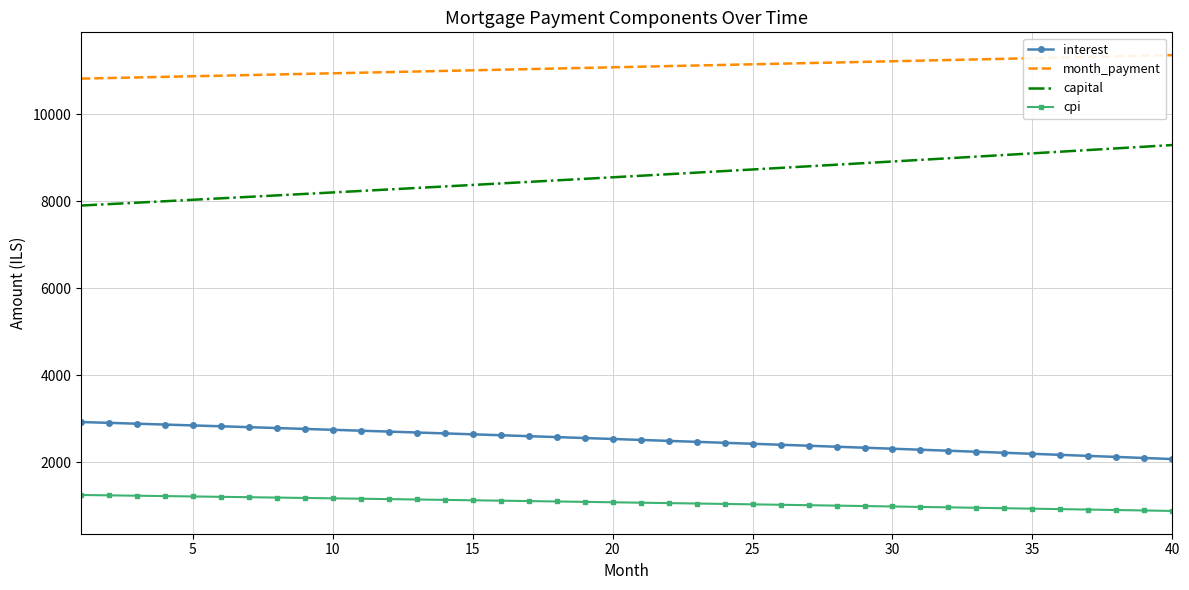

What is the difference between the maximum and minimum values in the interest series?

852.0